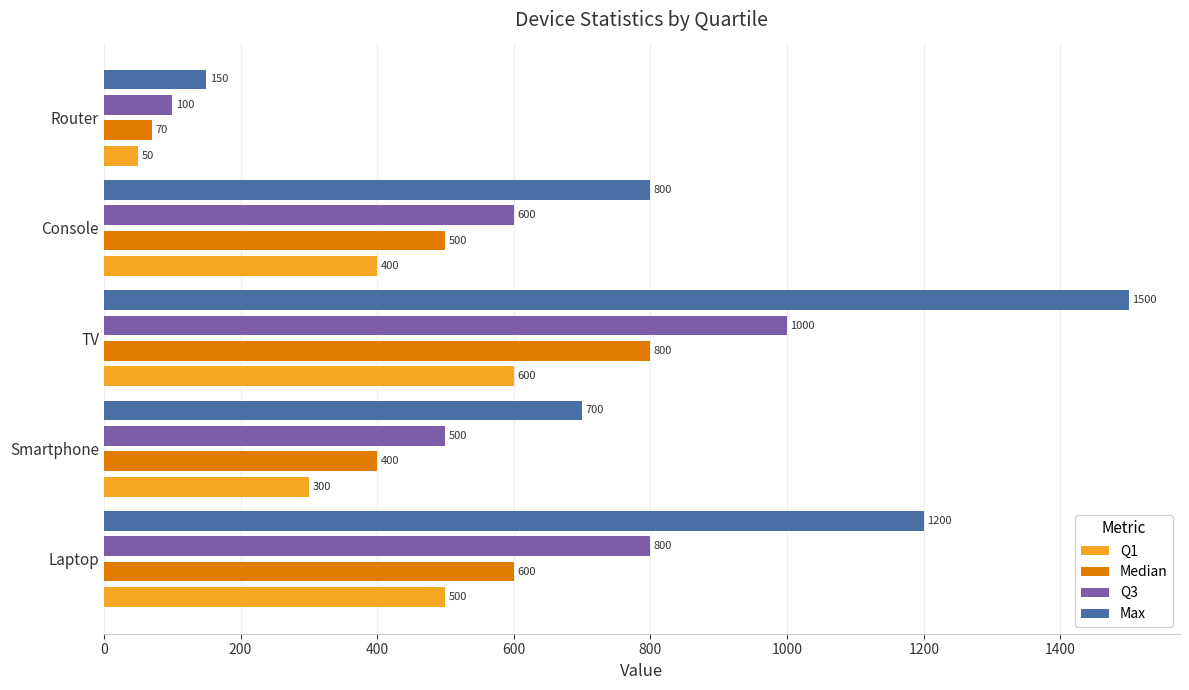

Rank the series by their average value, from lowest to highest.

Q1, Median, Q3, Max